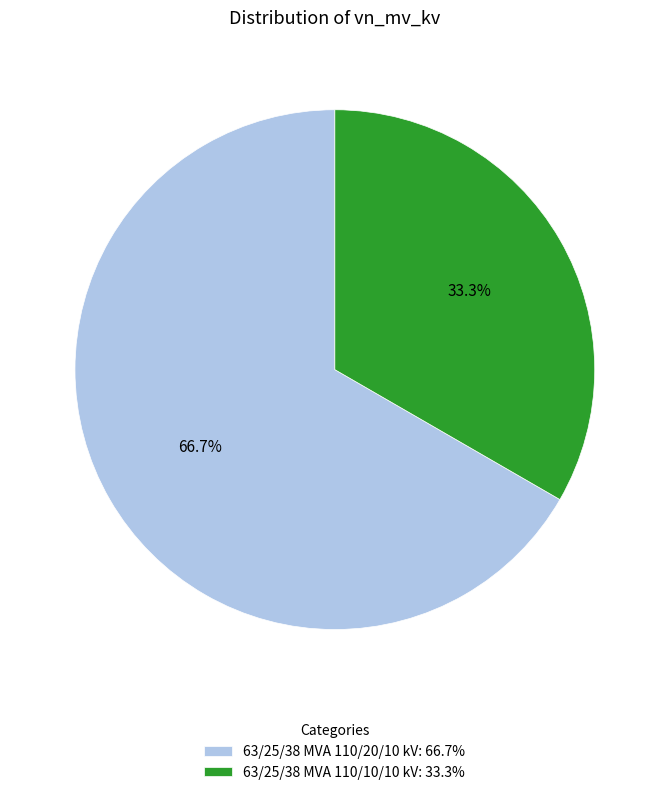

What is the largest slice in the pie chart?

63/25/38 MVA 110/20/10 kV